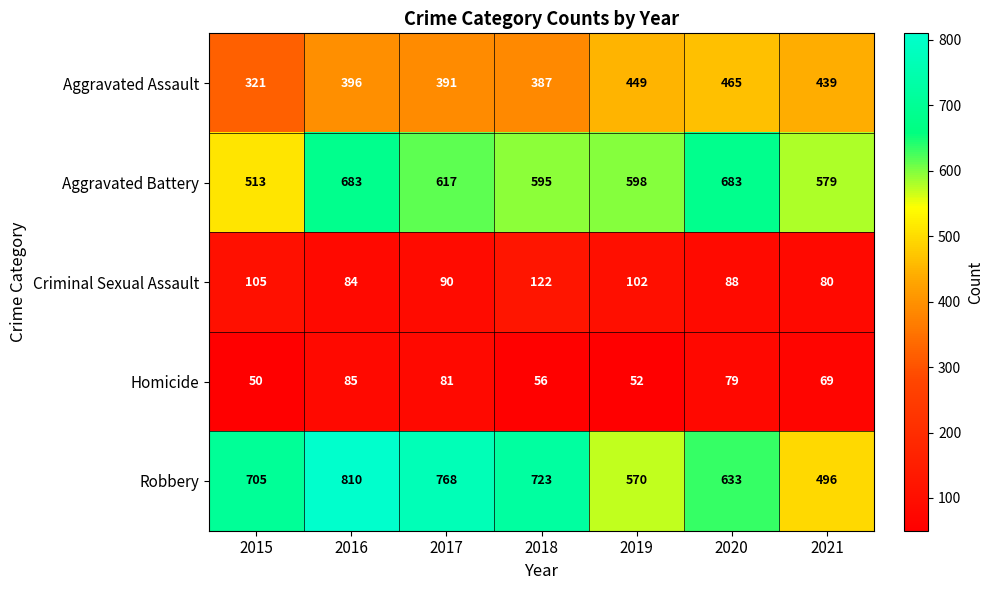

What is the sum of the Robbery values at 2020 and 2016?

1443